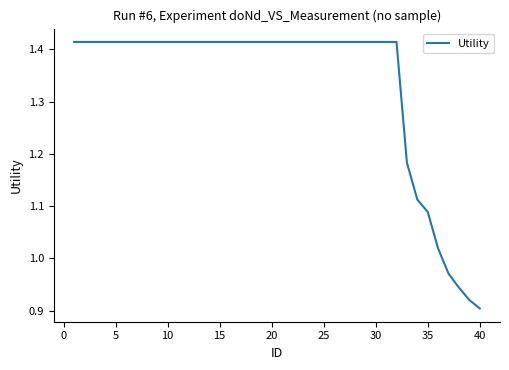

What is the difference between the maximum and minimum values?

0.5